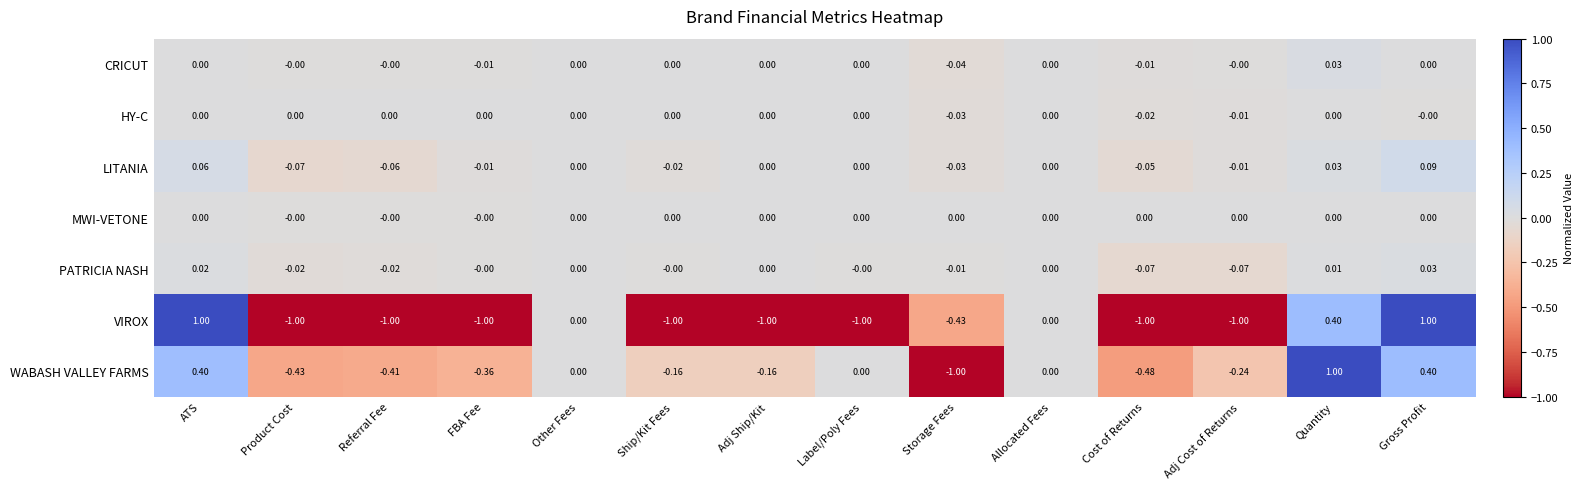

Which series has the widest spread of values?

VIROX